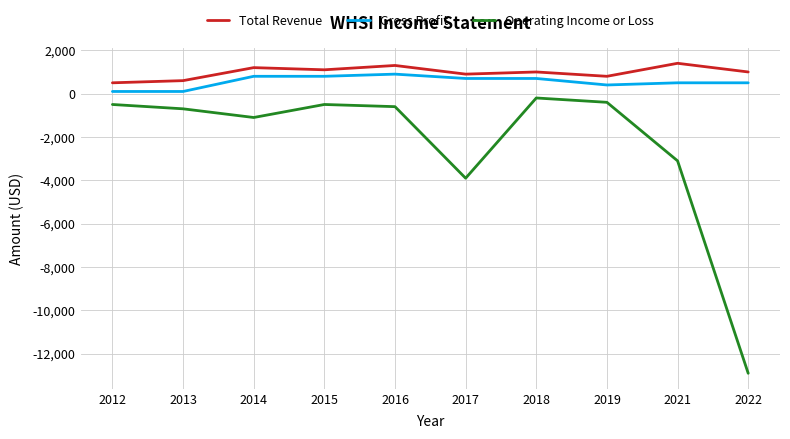

What is the average value of the Operating Income or Loss series?

-2390